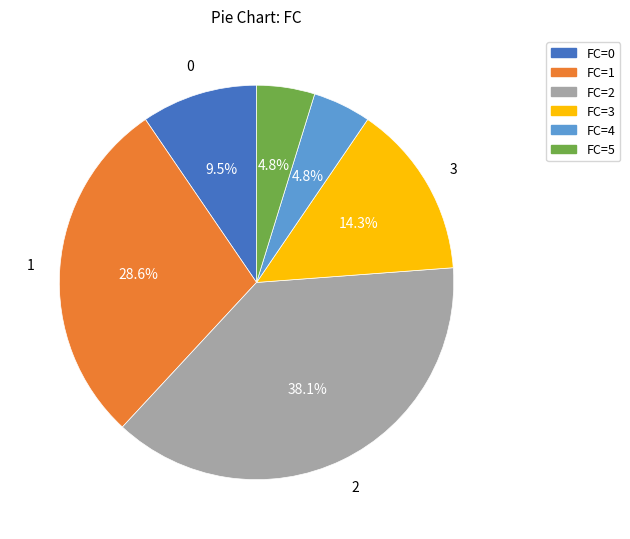

Does any single category account for the majority?

No